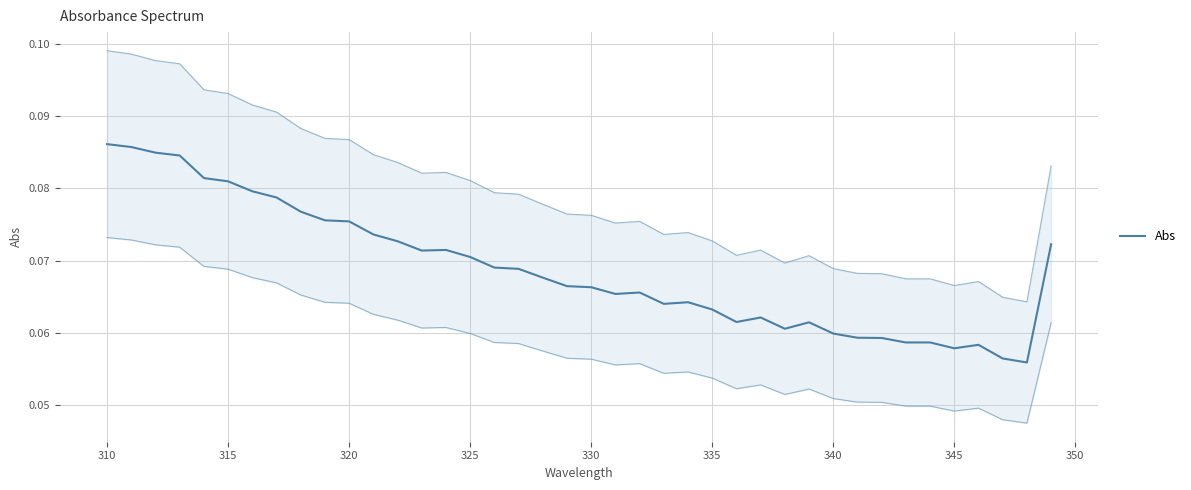

What is the sum of all values?

2.8